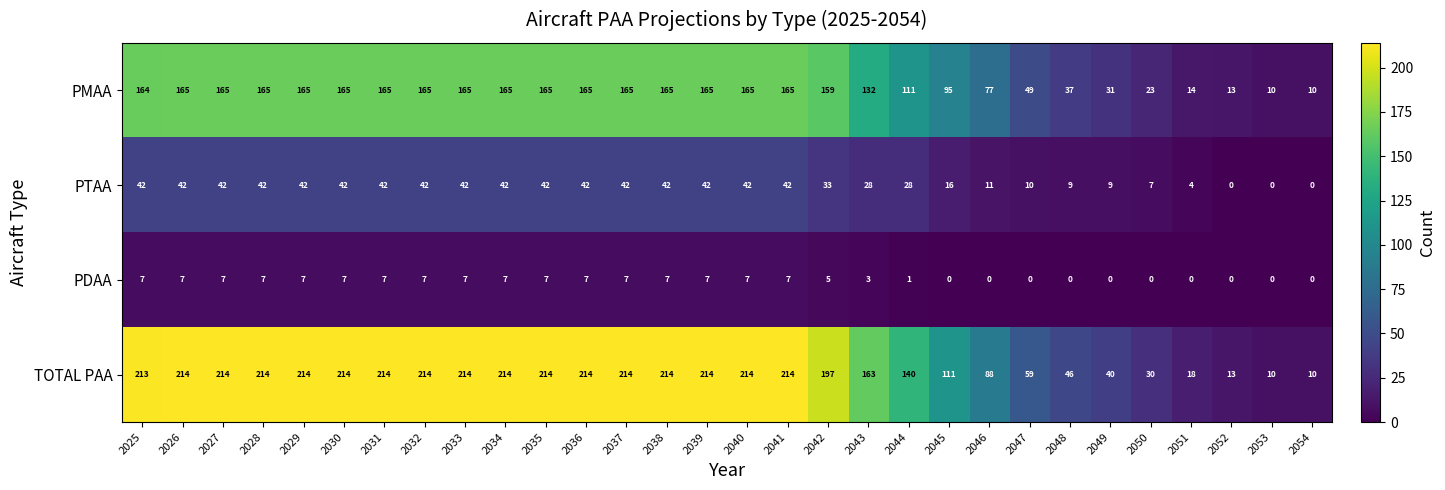

What is the average value of the PTAA series?

29